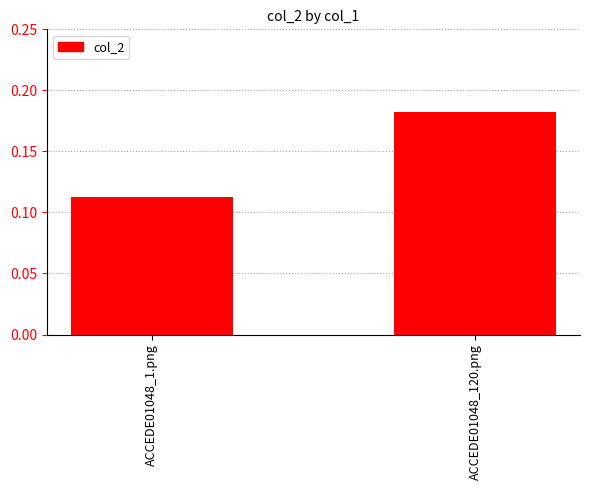

What is the label of the 1st bar from the right?

ACCEDE01048_120.png